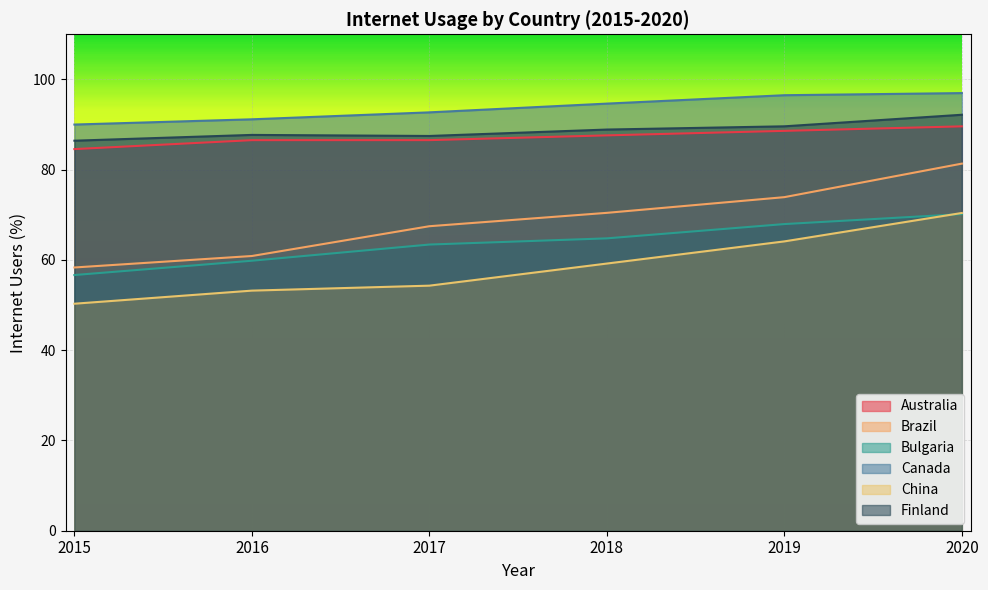

What is the value of the Australia point at the 5th from the left?

88.6